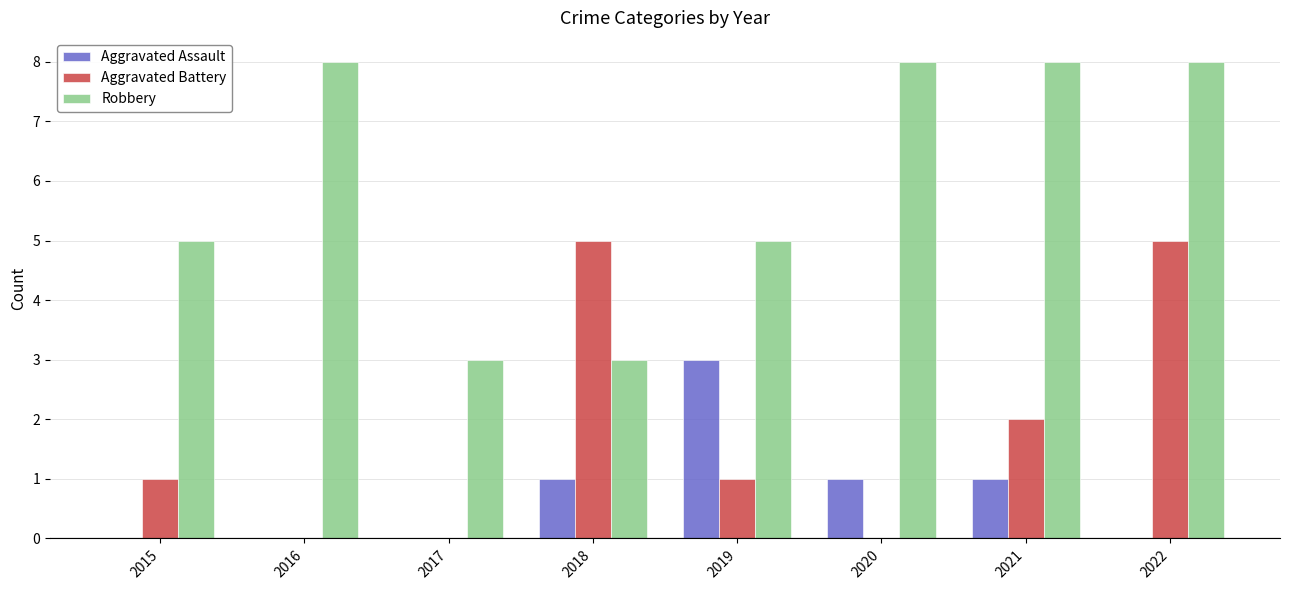

Between 2016 and 2017, which series saw the biggest shift?

Robbery